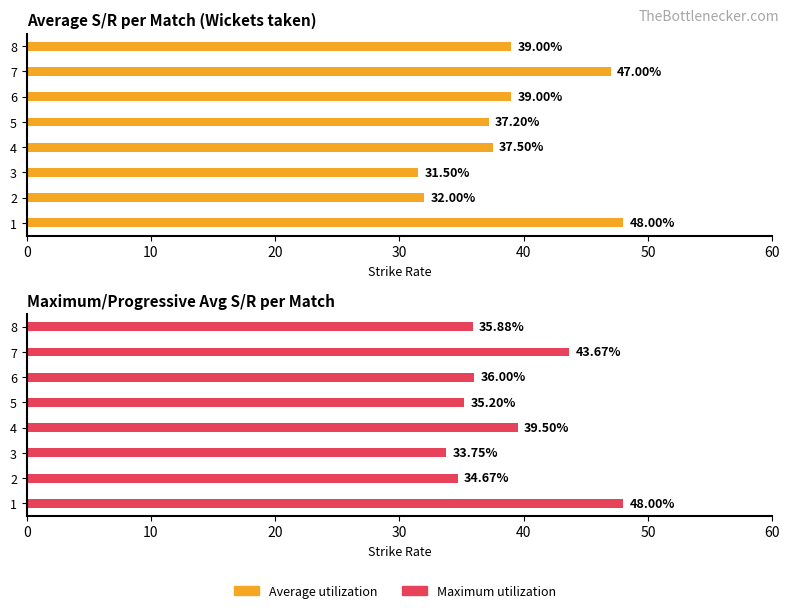

Reading left to right, extract all data points from this chart.

Average utilization: 48.0	32.0	31.5	37.5	37.2	39.0	47.0	39.0
Maximum utilization: 48.0	34.7	33.8	39.5	35.2	36.0	43.7	35.9